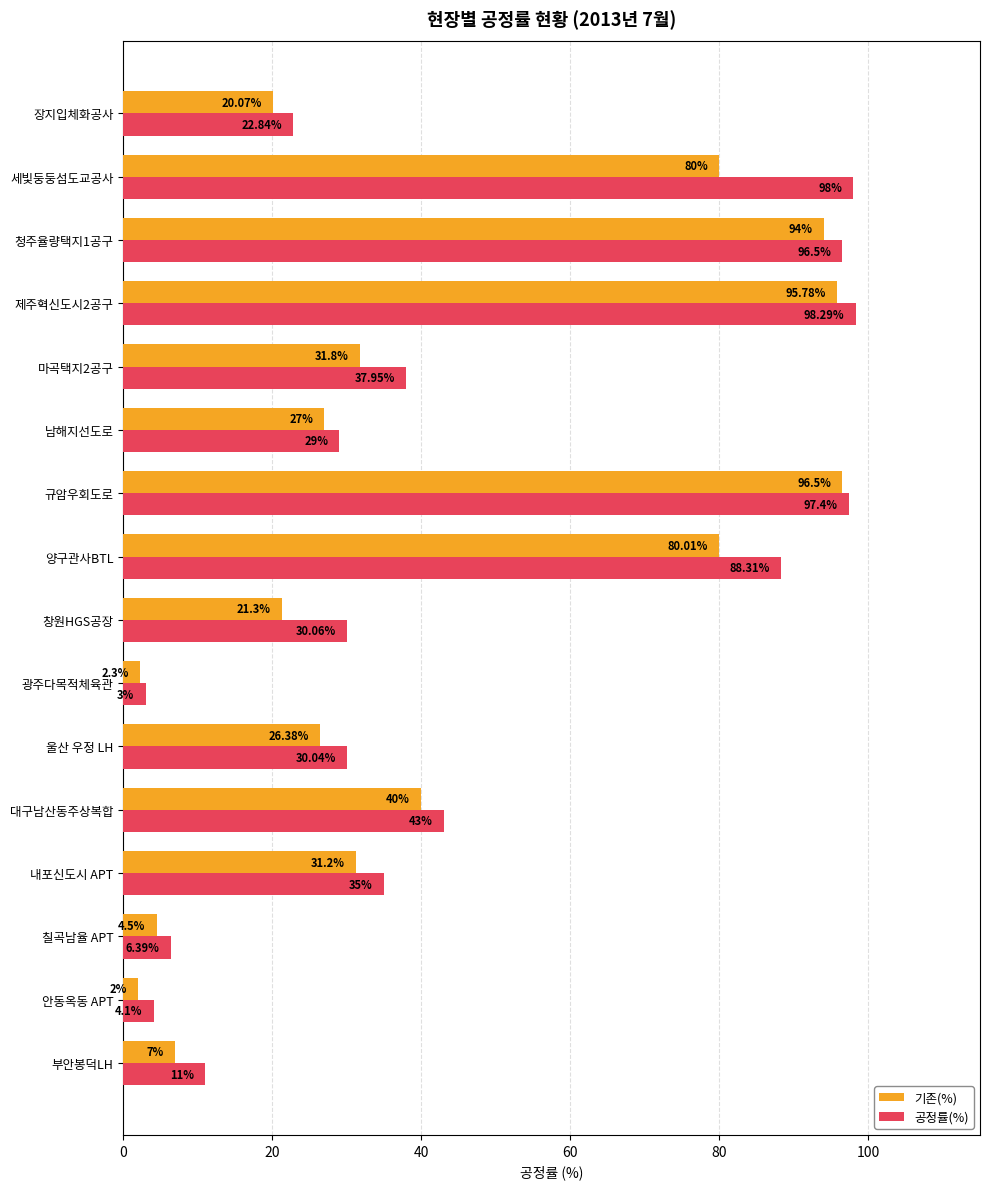

Rank the categories by 공정률(%) value from highest to lowest.

제주혁신도시2공구, 세빛둥둥섬도교공사, 규암우회도로, 청주율량택지1공구, 양구관사BTL, 대구남산동주상복합, 마곡택지2공구, 내포신도시 APT, 창원HGS공장, 울산 우정 LH, 남해지선도로, 장지입체화공사, 부안봉덕LH, 칠곡남율 APT, 안동옥동 APT, 광주다목적체육관